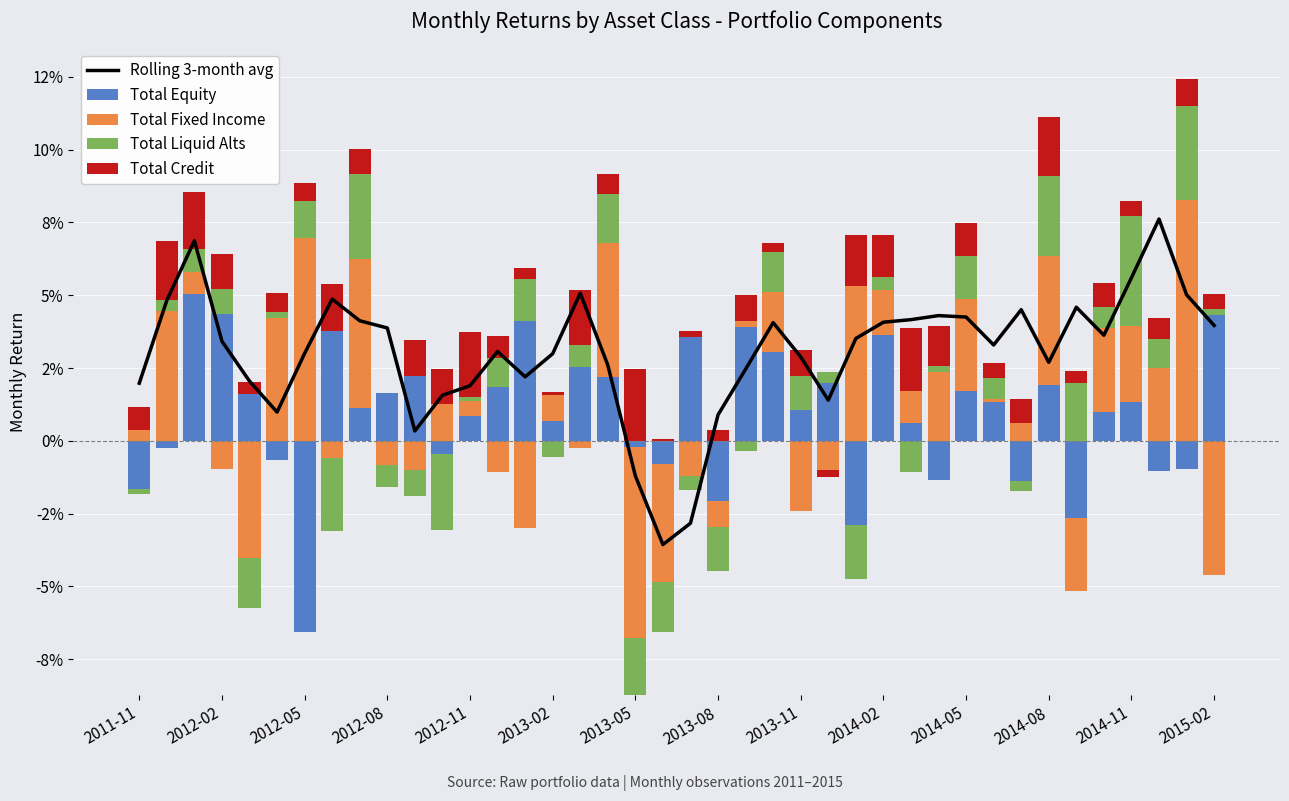

Where is Total Equity nearest to the value 0?

2011-11